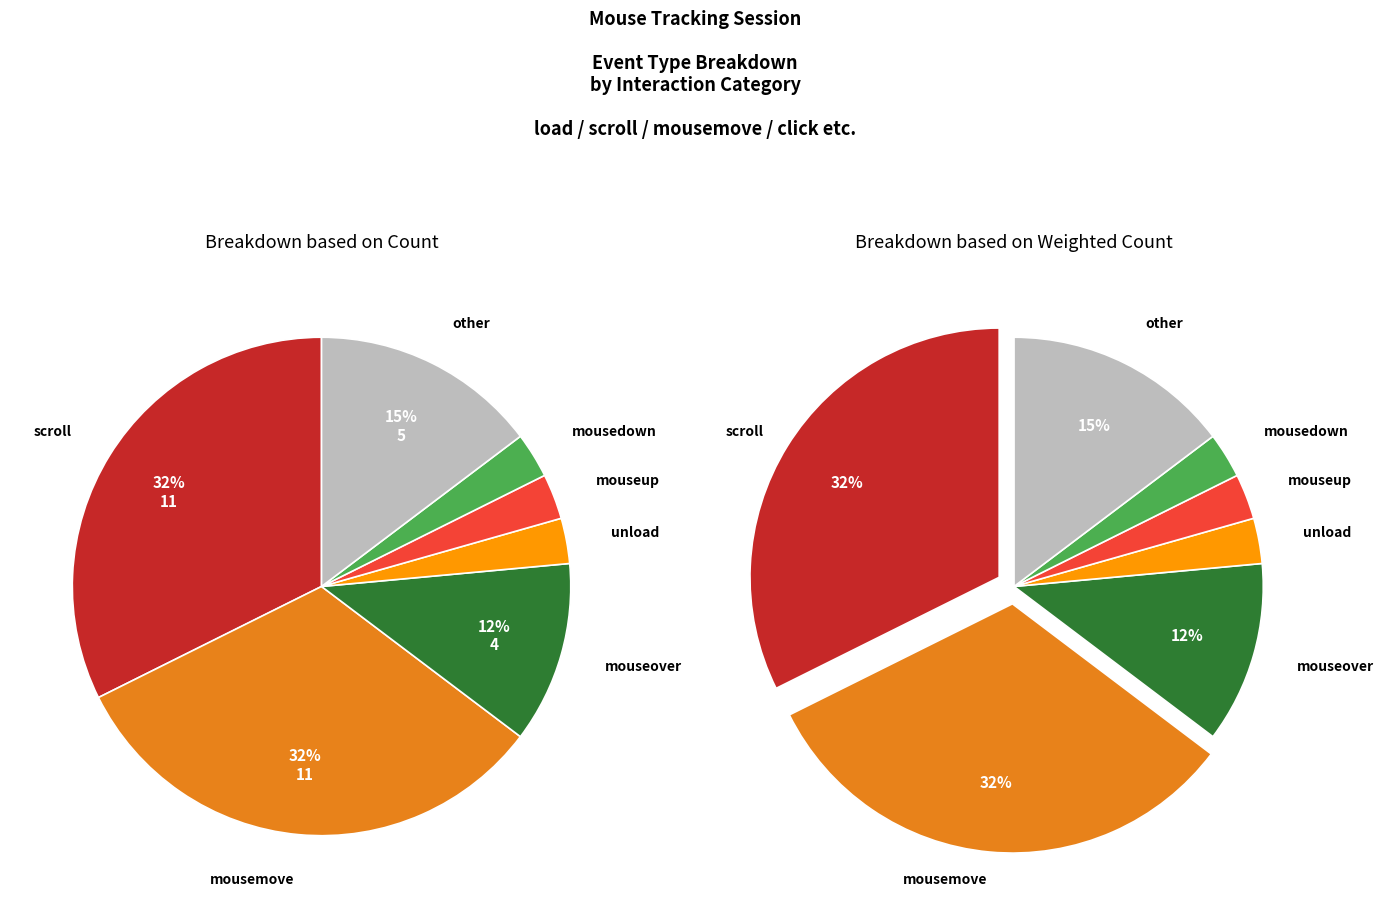

To the nearest percent, what percentage of the pie is scroll?

32%